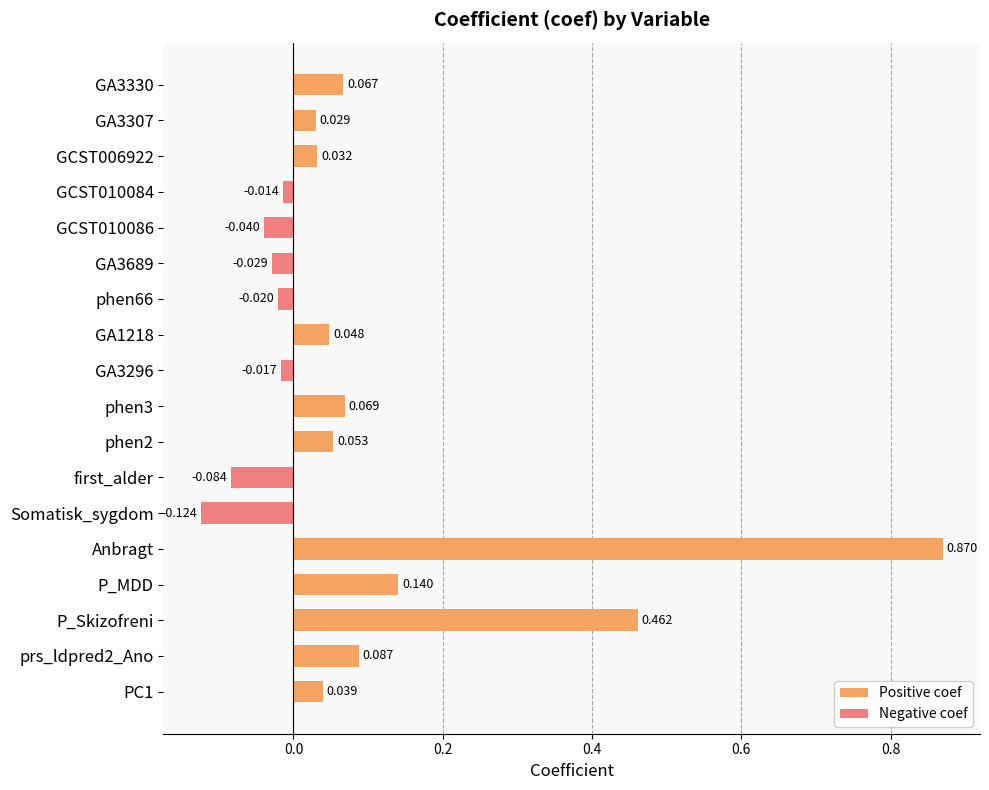

Which series has the largest total across all categories?

Positive coef